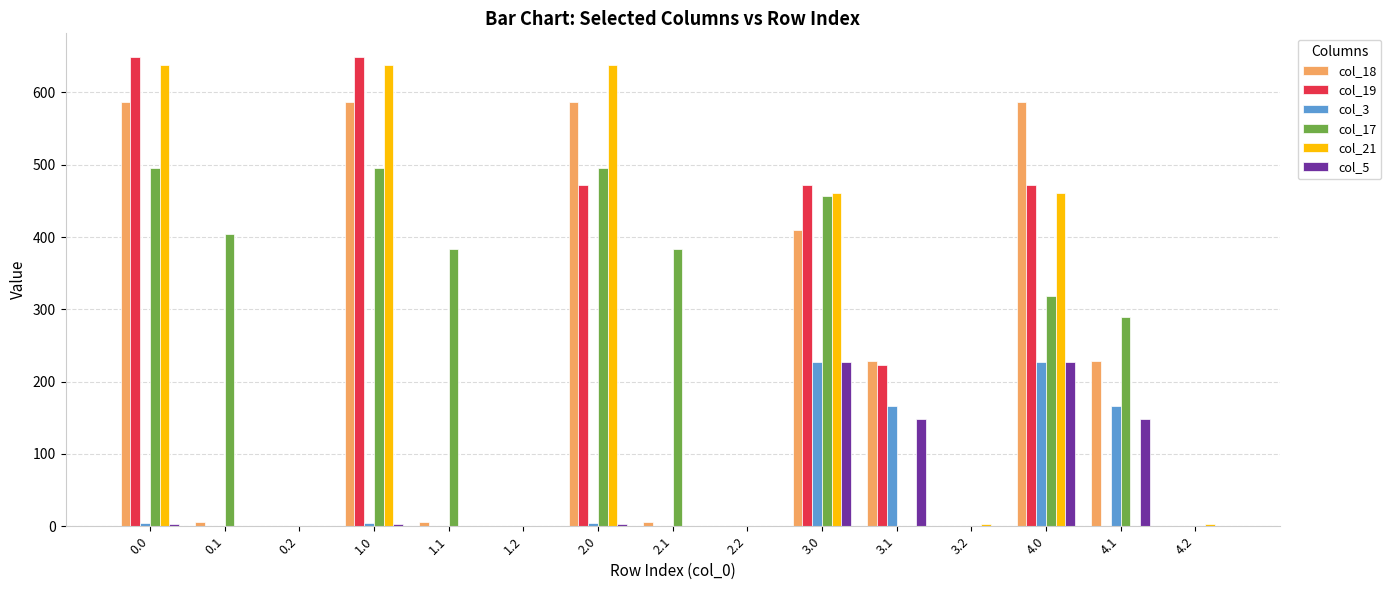

What is the maximum value for col_21?

638.4